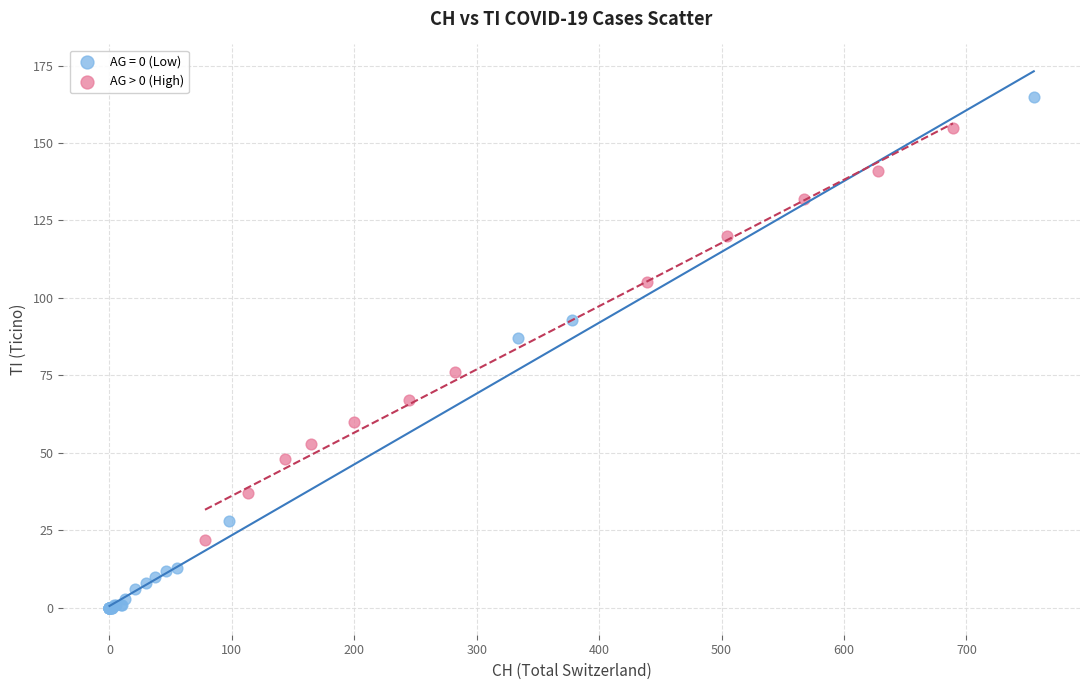

Which series has the largest Y range (max minus min)?

AG = 0 (Low)